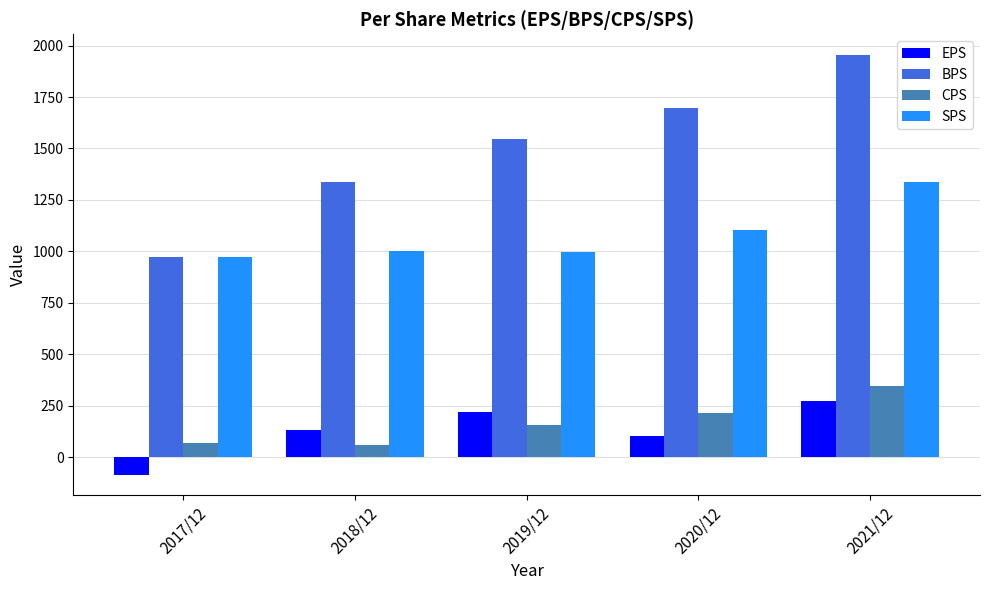

At which category does the chart reach its peak across all series?

2021/12